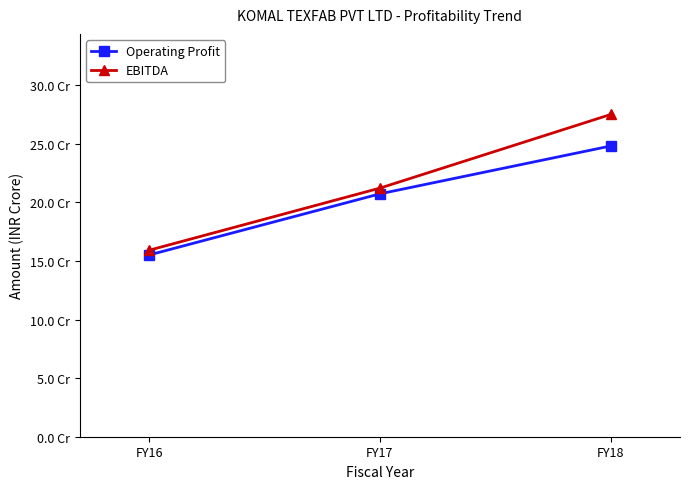

At which category is the sum across all series the highest?

FY18